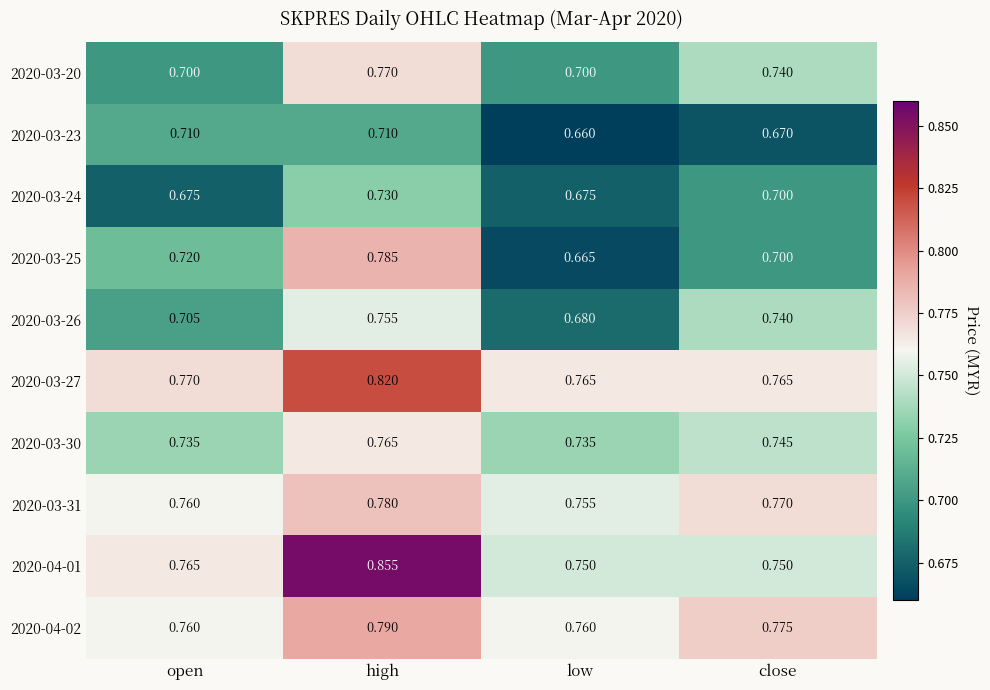

List the labels in order of 2020-03-25 value, smallest first.

low, close, open, high